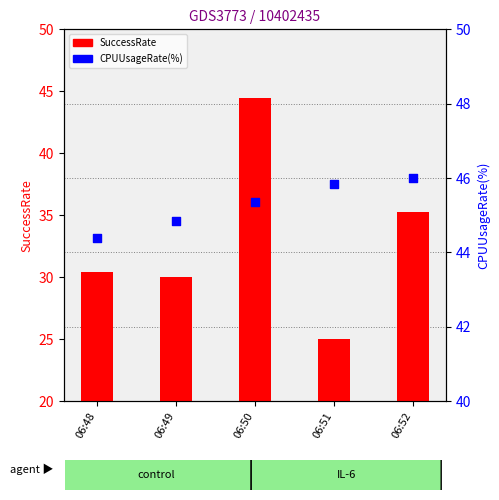

What are all the series names shown in the legend?

SuccessRate, CPUUsageRate(%)